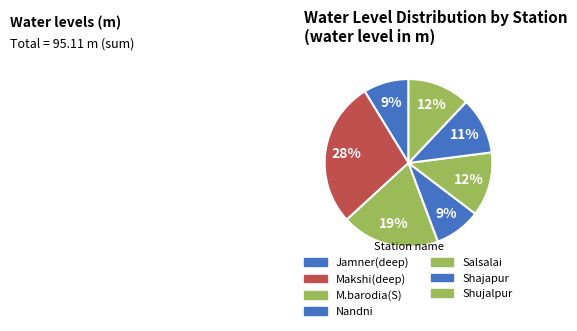

What percentage is NOT represented by M.barodia(S)?

81.1%